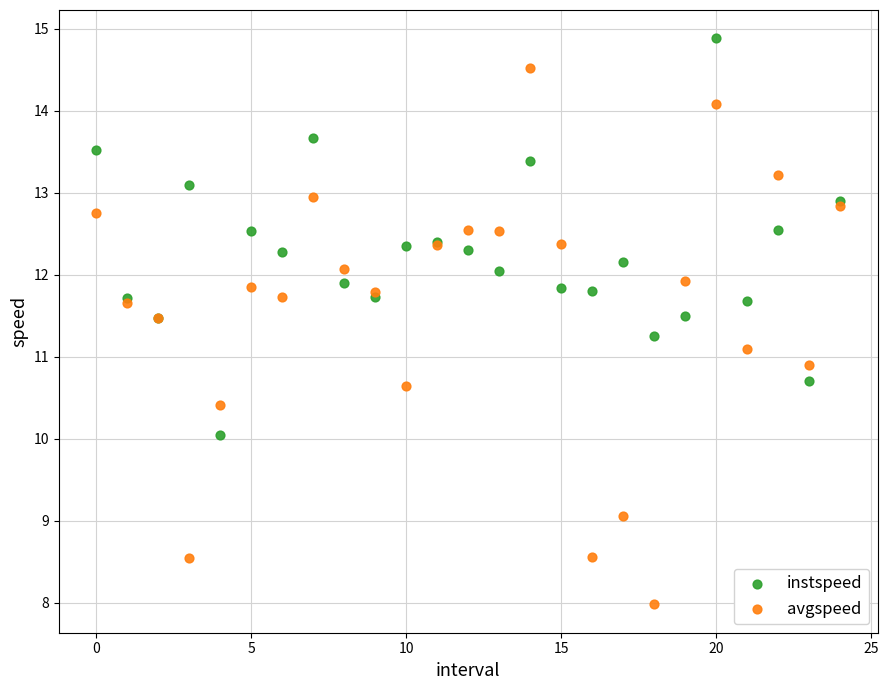

What are all the series names shown in the legend?

instspeed, avgspeed